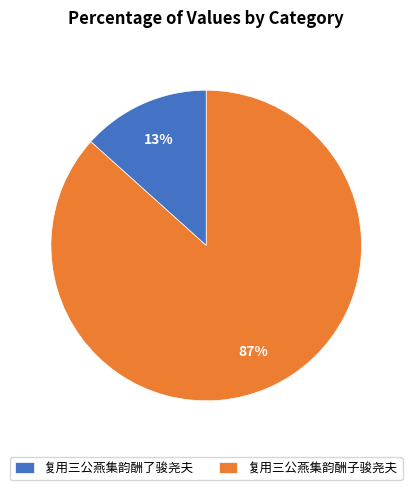

How many segments does this pie chart have?

2